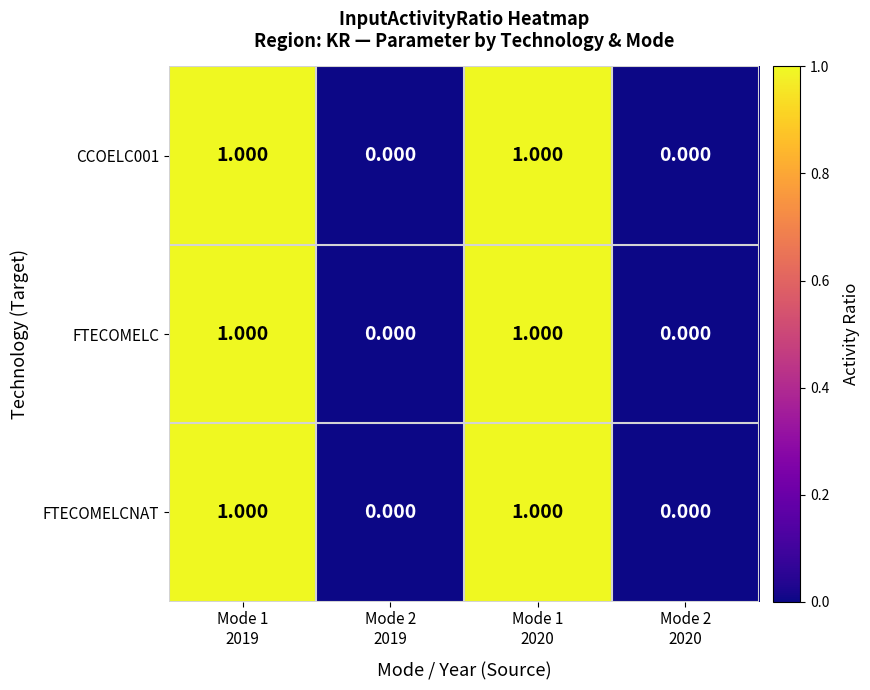

Which series has the widest spread of values?

CCOELC001